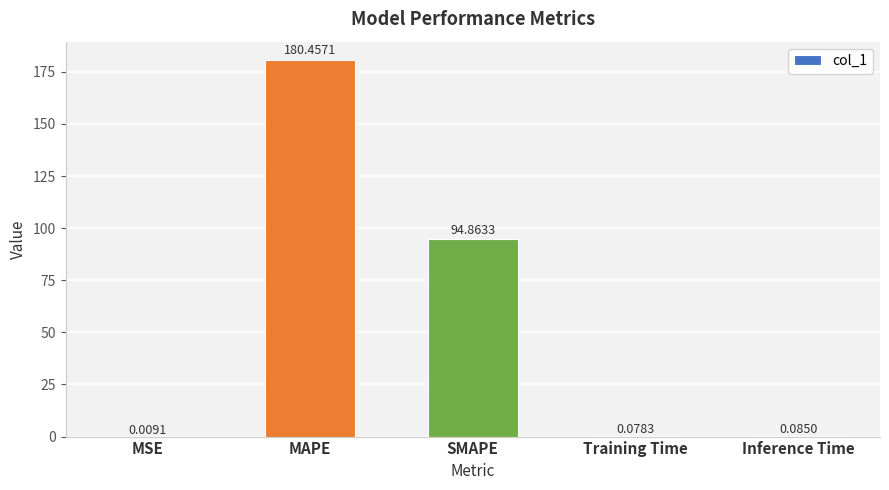

What is the sum of all values?

275.5